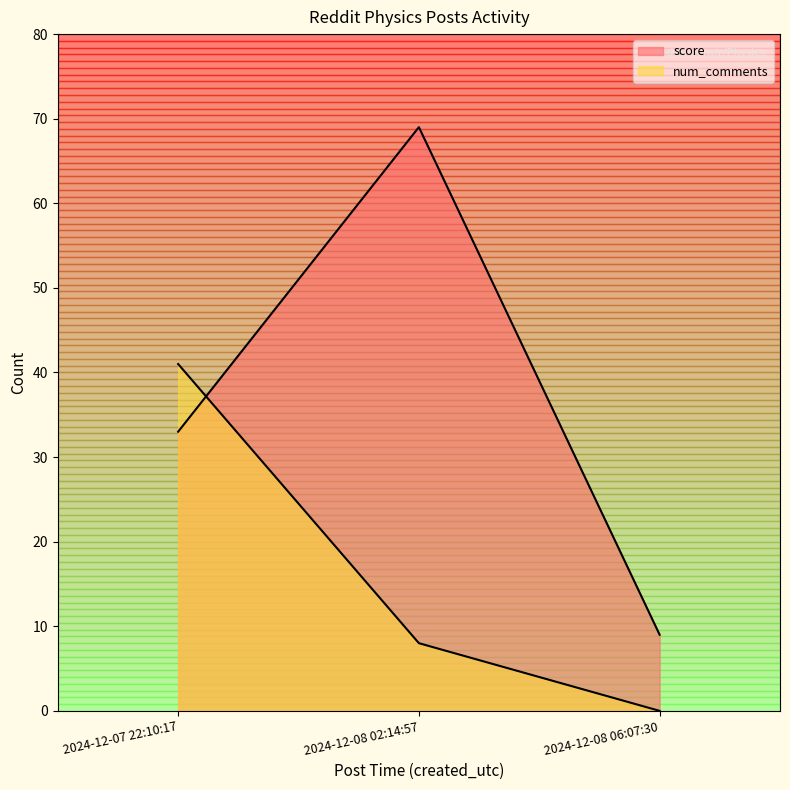

What is the difference between the score values at 2024-12-08 06:07:30 and 2024-12-07 22:10:17?

24